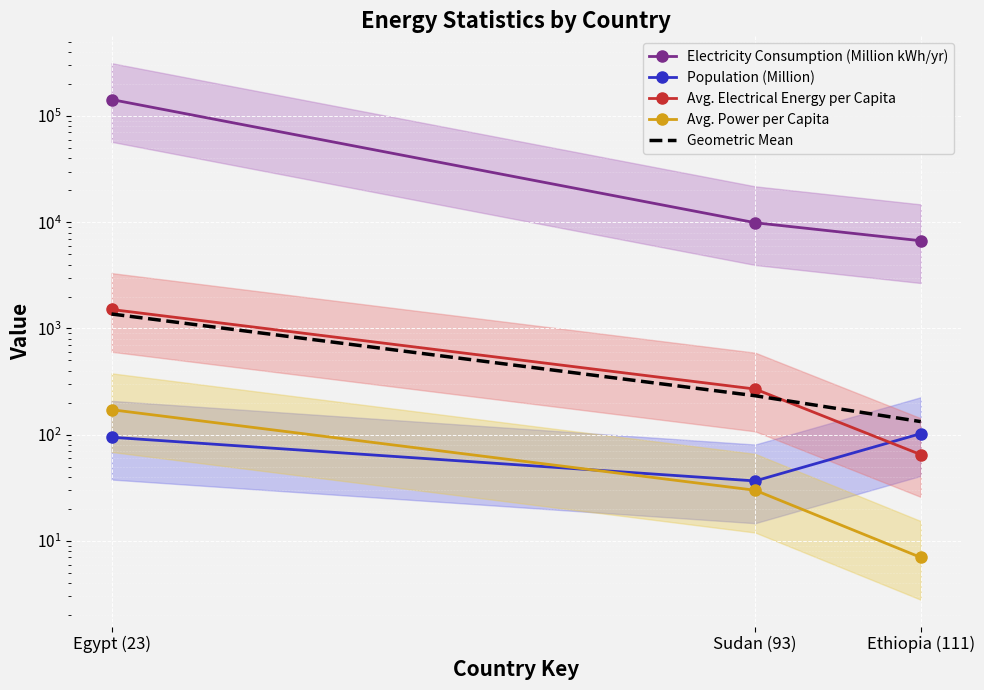

At which category does the chart reach its minimum across all series?

Ethiopia (111)